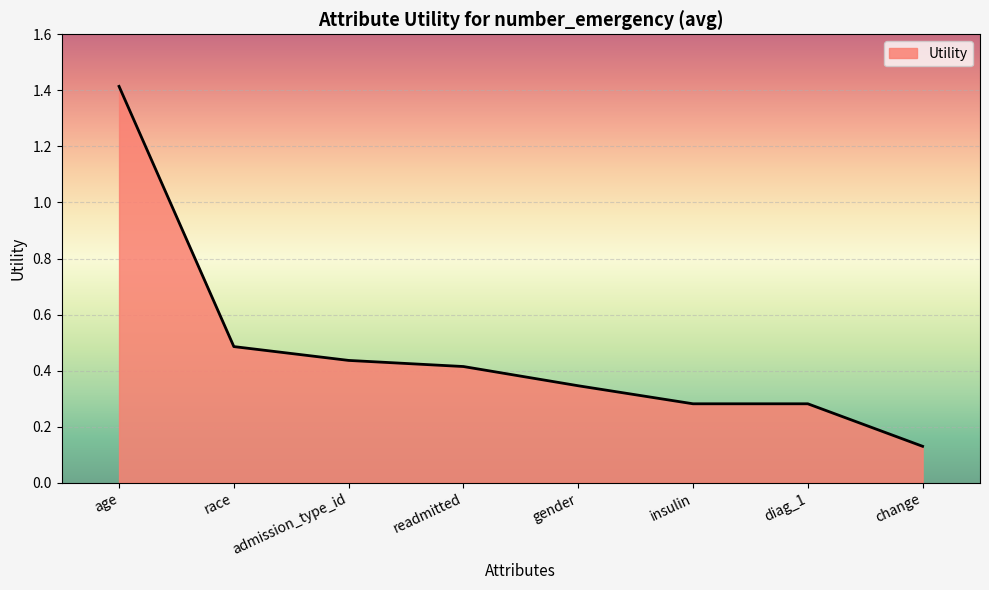

Which has a higher value, insulin or admission_type_id?

admission_type_id